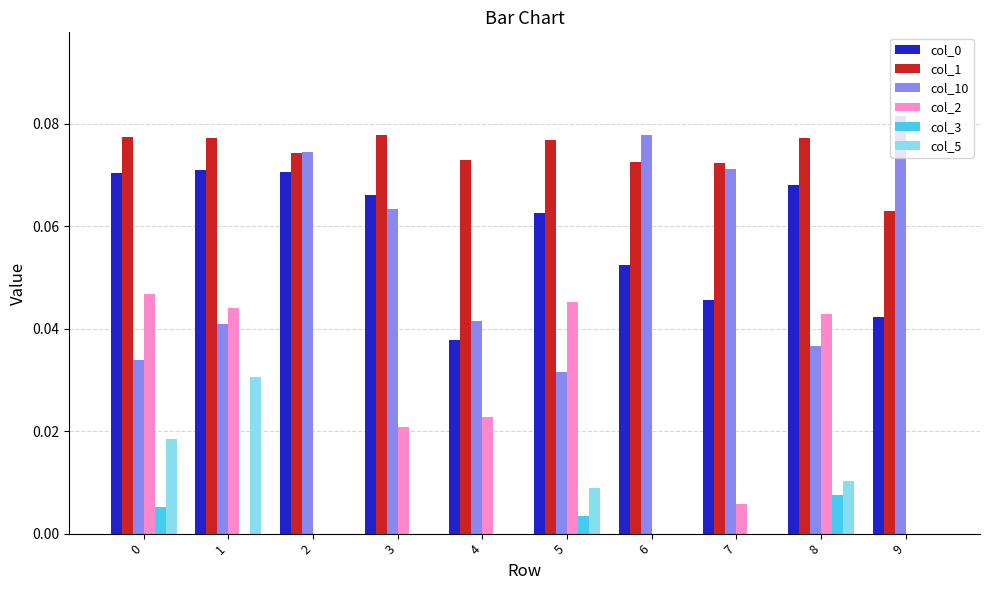

What is the sum of the col_1 values at 2 and 8?

0.2